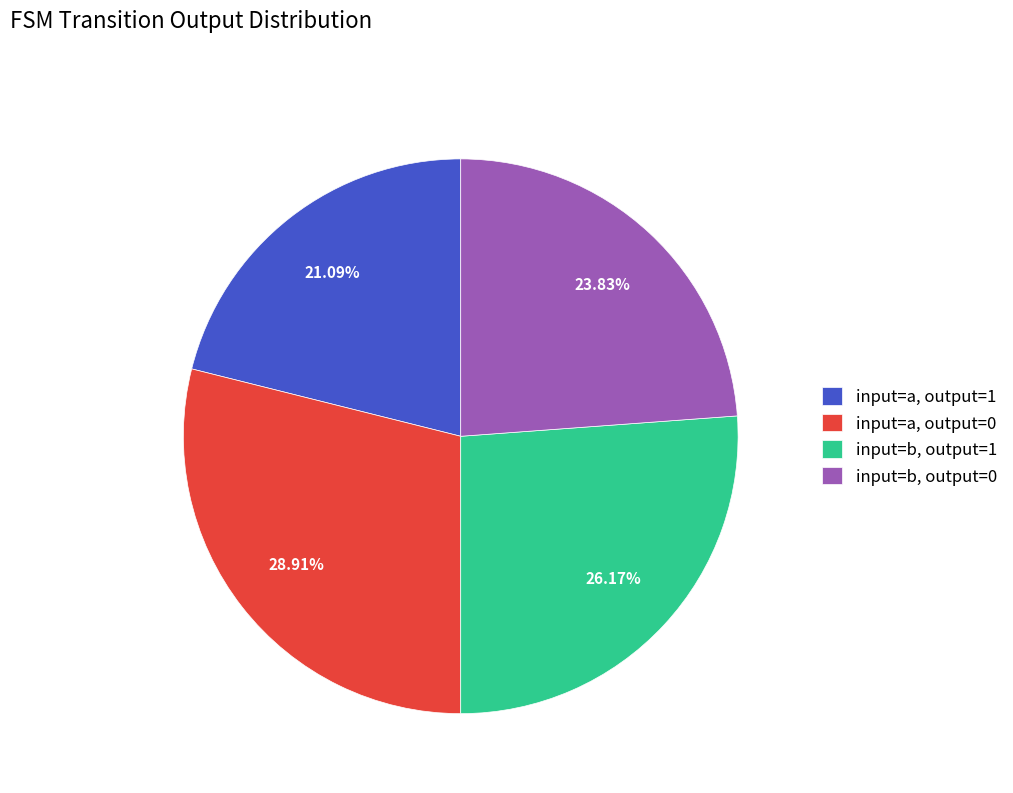

Which category has the smallest portion of the pie?

input=a, output=1